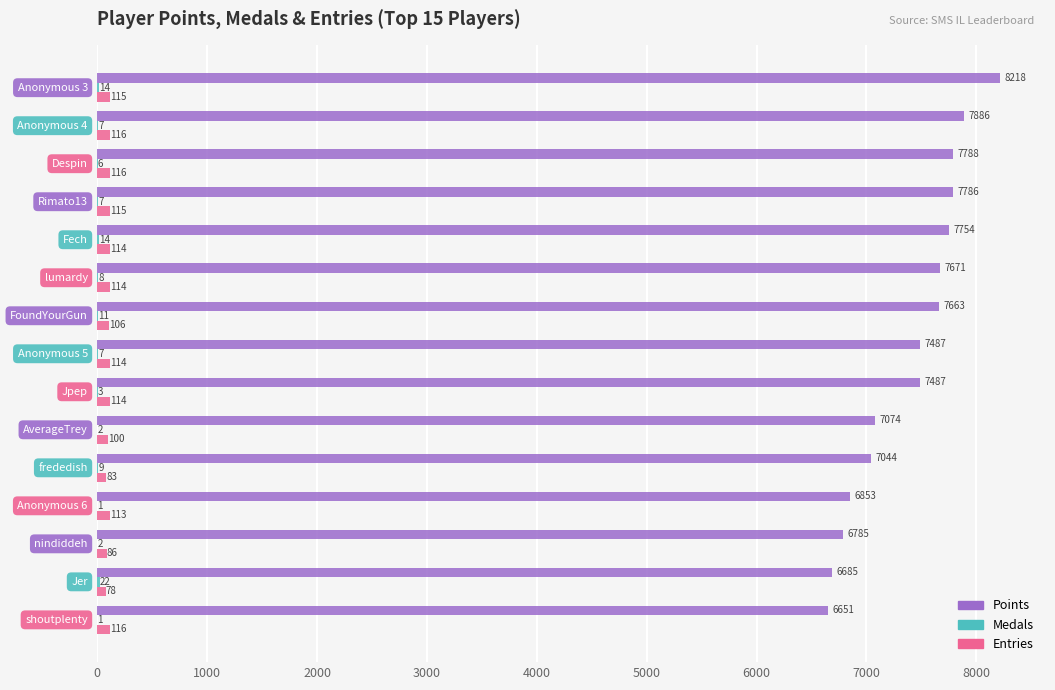

What is the greatest value displayed?

8218